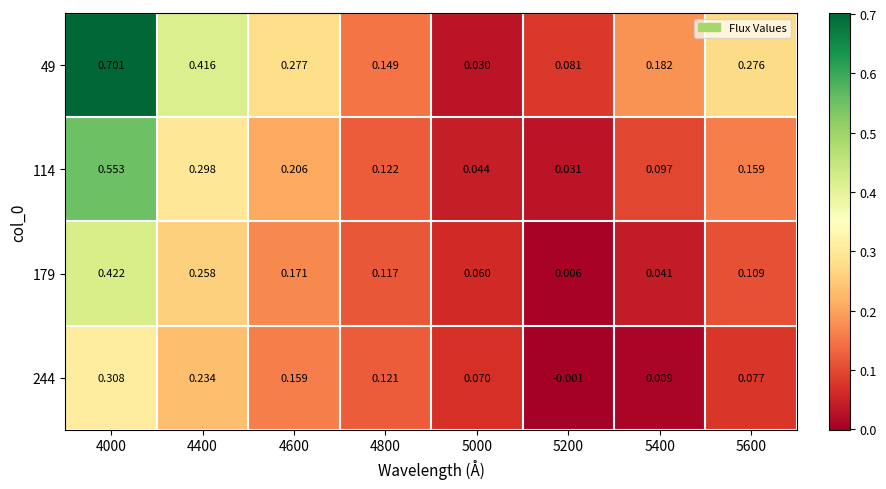

Count the number of data series in this chart.

4